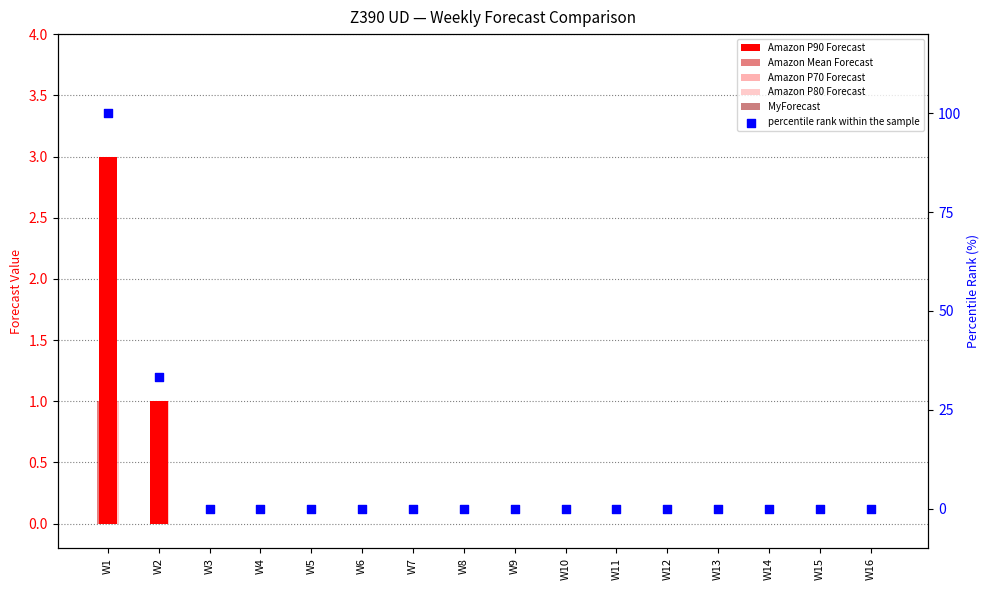

Which series reaches the maximum Y coordinate?

percentile rank within the sample